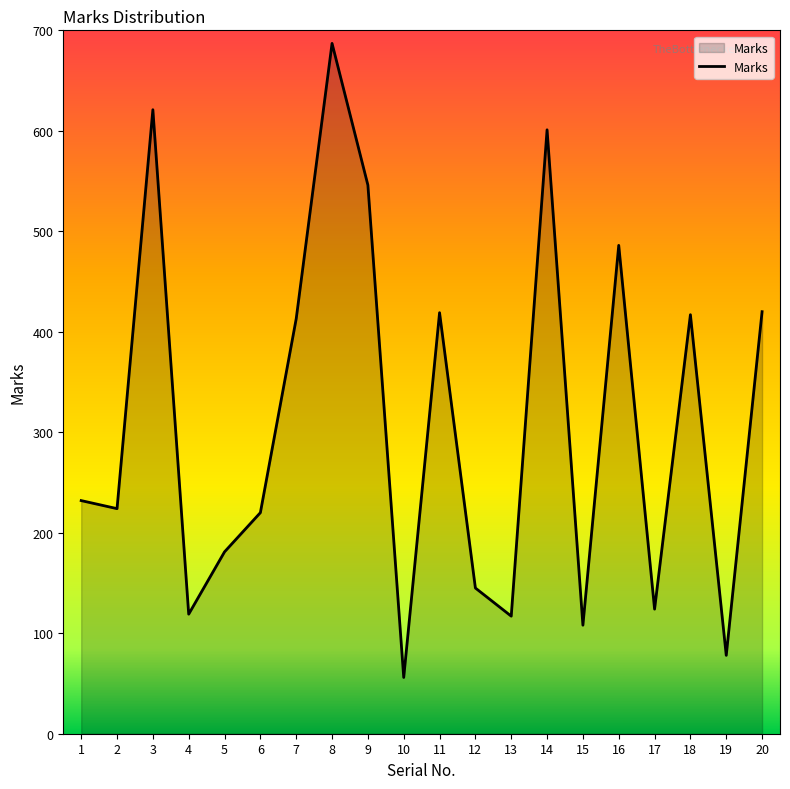

Does the chart display data point markers on the line(s)?

No